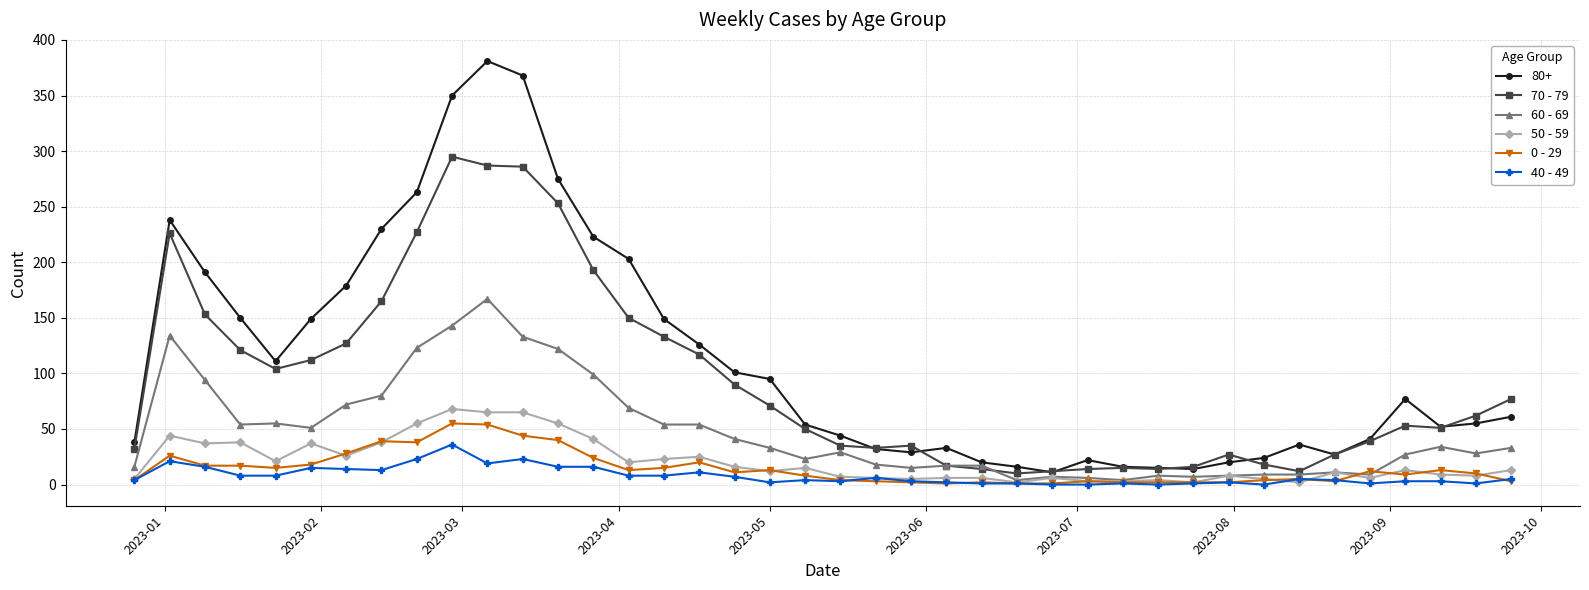

What is the greatest value displayed?

381